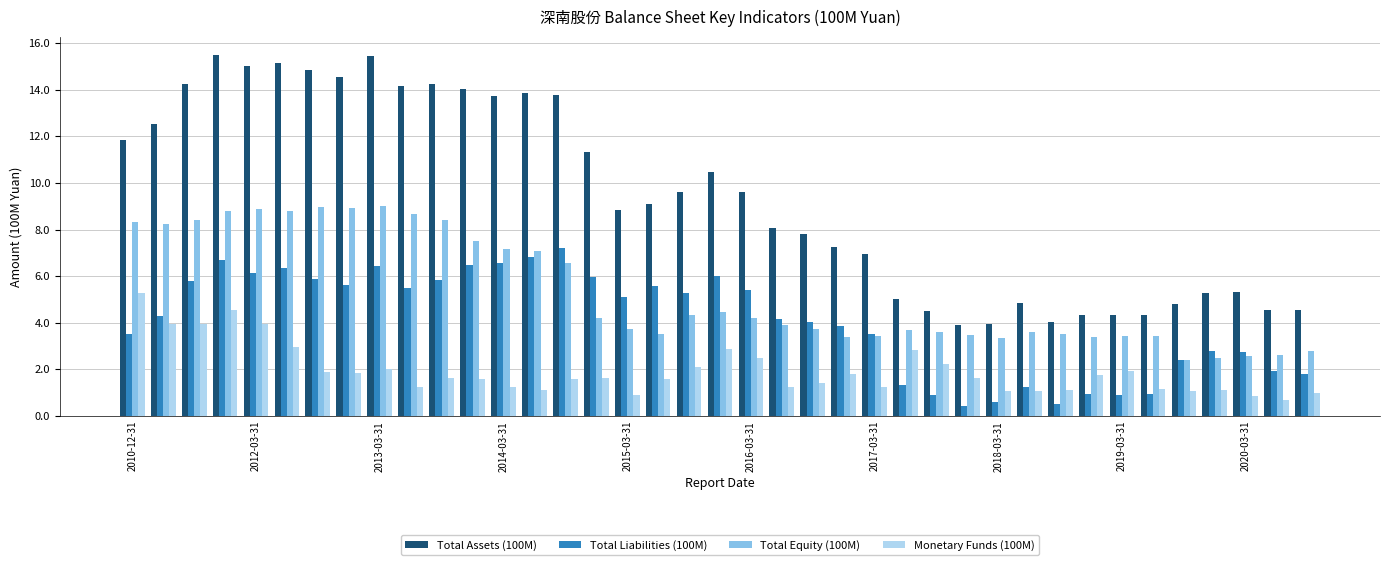

How many series are shown in this chart?

4